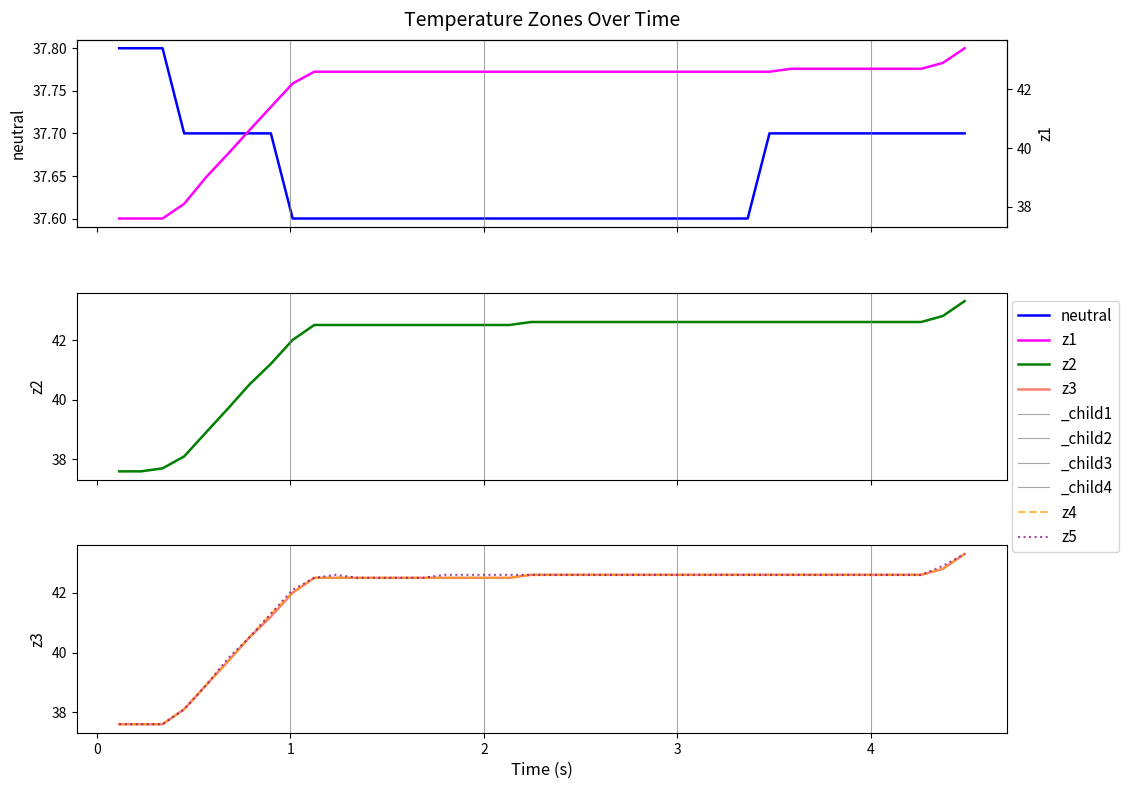

Does the chart have visible grid lines?

No